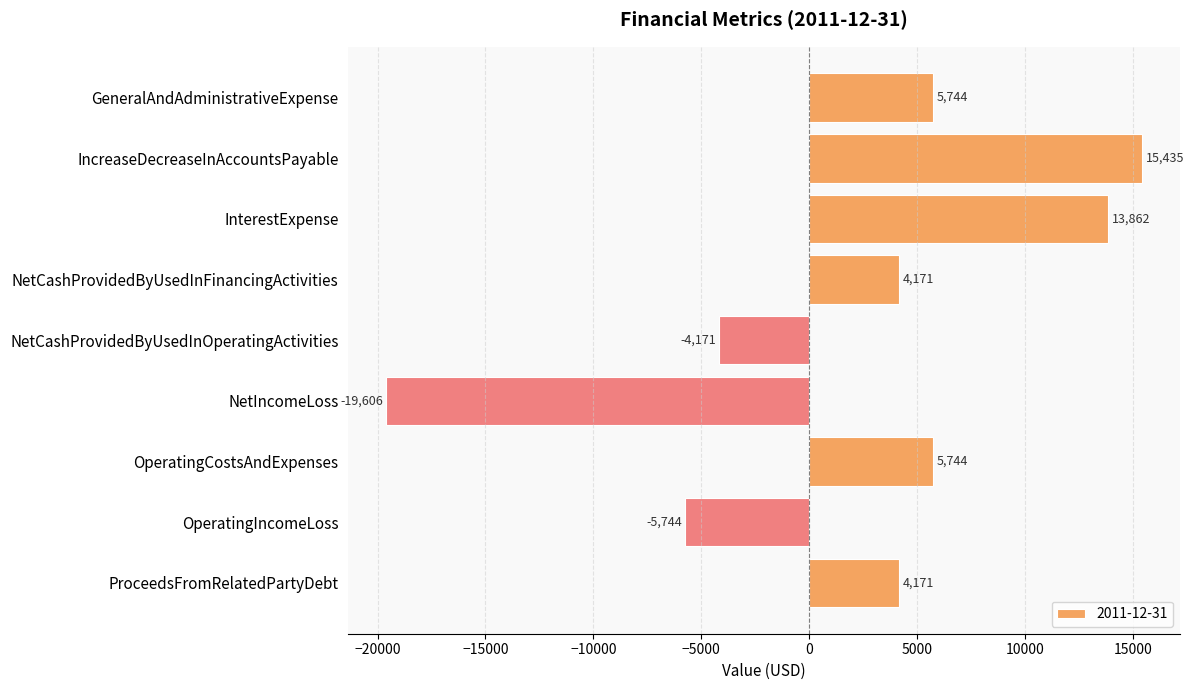

Read the value at ProceedsFromRelatedPartyDebt, to the nearest 50.

4150